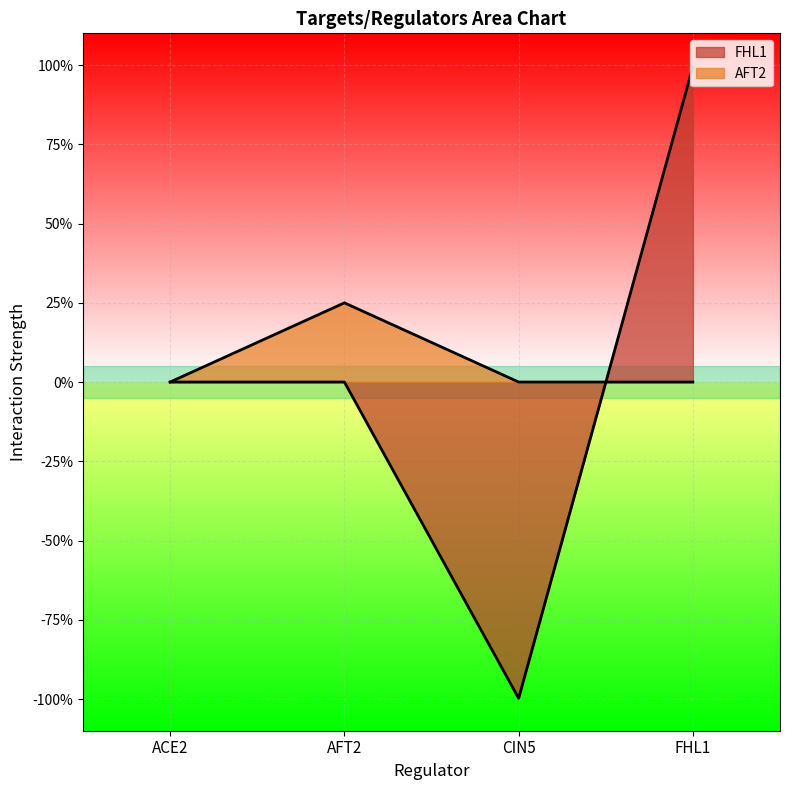

Which category has the lowest value in the AFT2 series?

ACE2